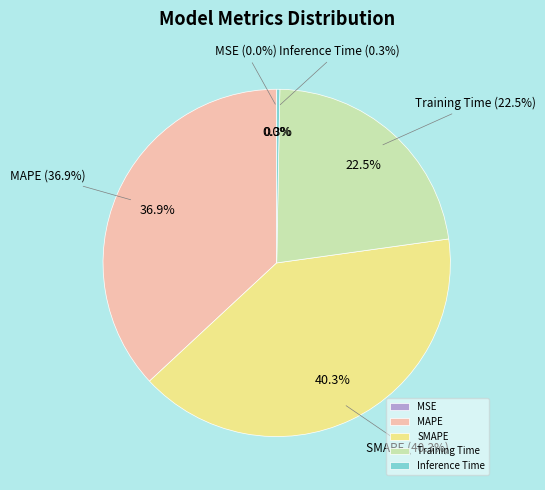

True or false: SMAPE accounts for 40% of the total.

True